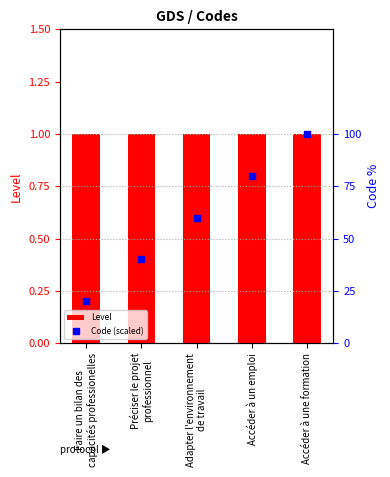

How many values in the Code (scaled) series are below 60?

2